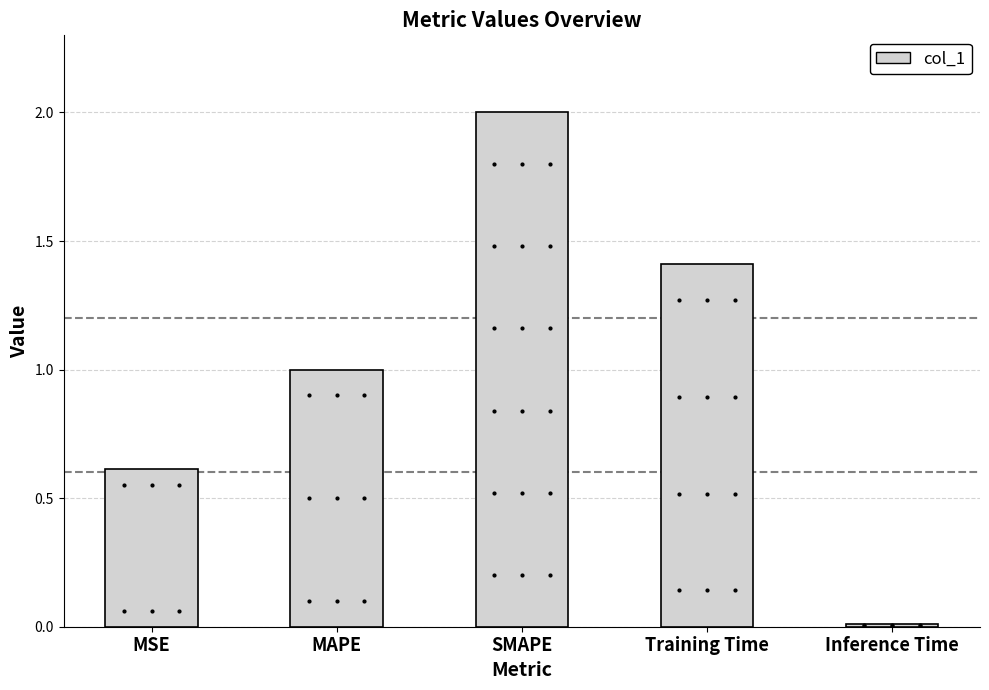

What is the maximum value shown in the chart?

2.0